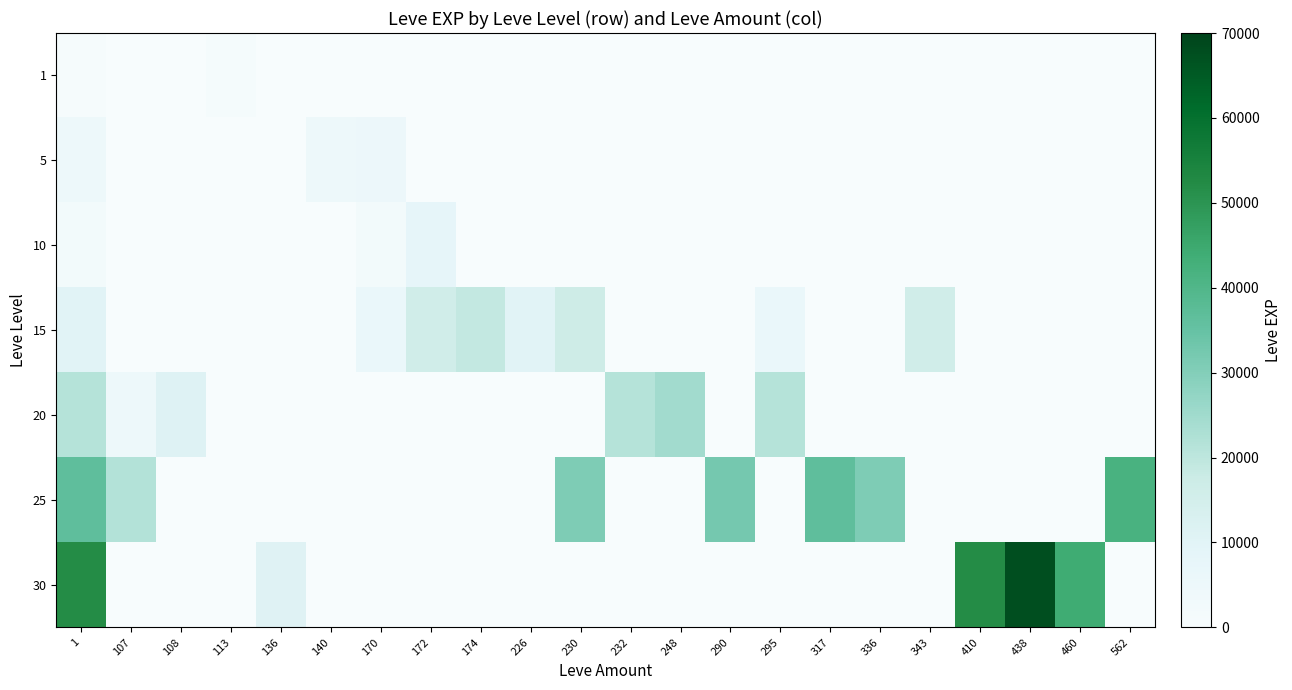

At which category does the chart reach its peak across all series?

438